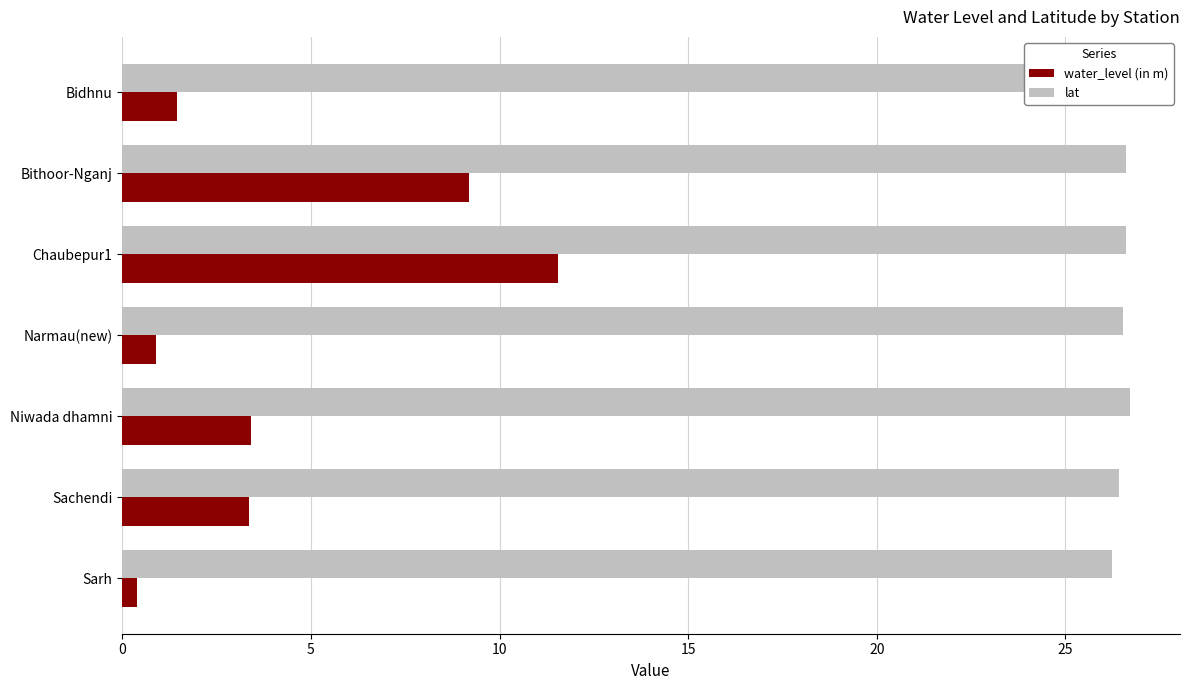

What is the sum of all lat values?

185.4